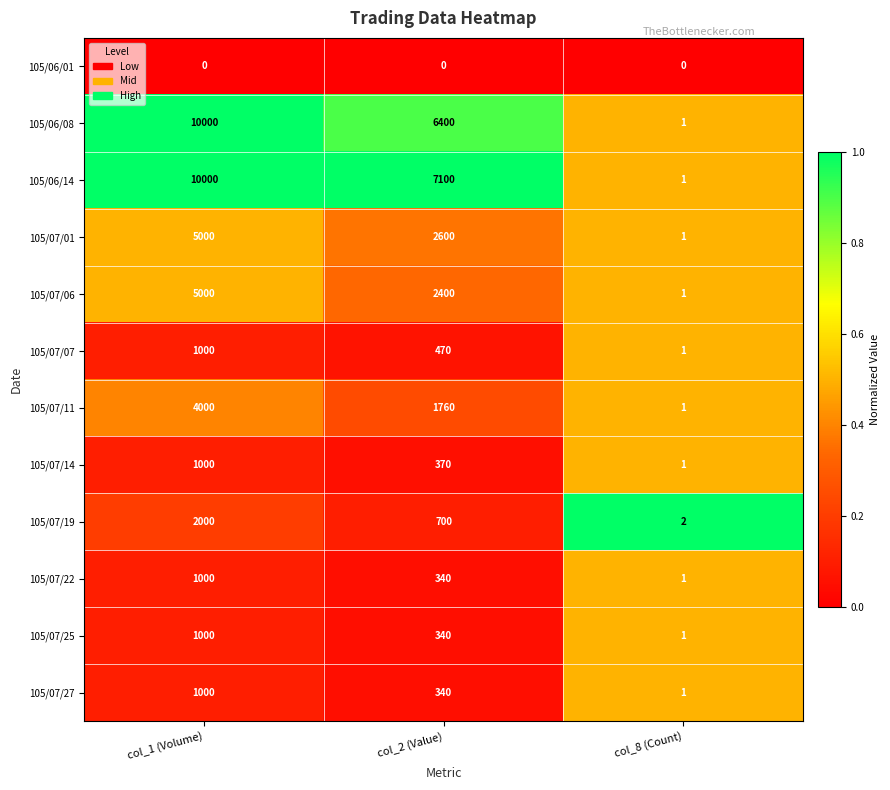

The value of 105/06/14 at col_1 (Volume) is 16696. True or false?

False